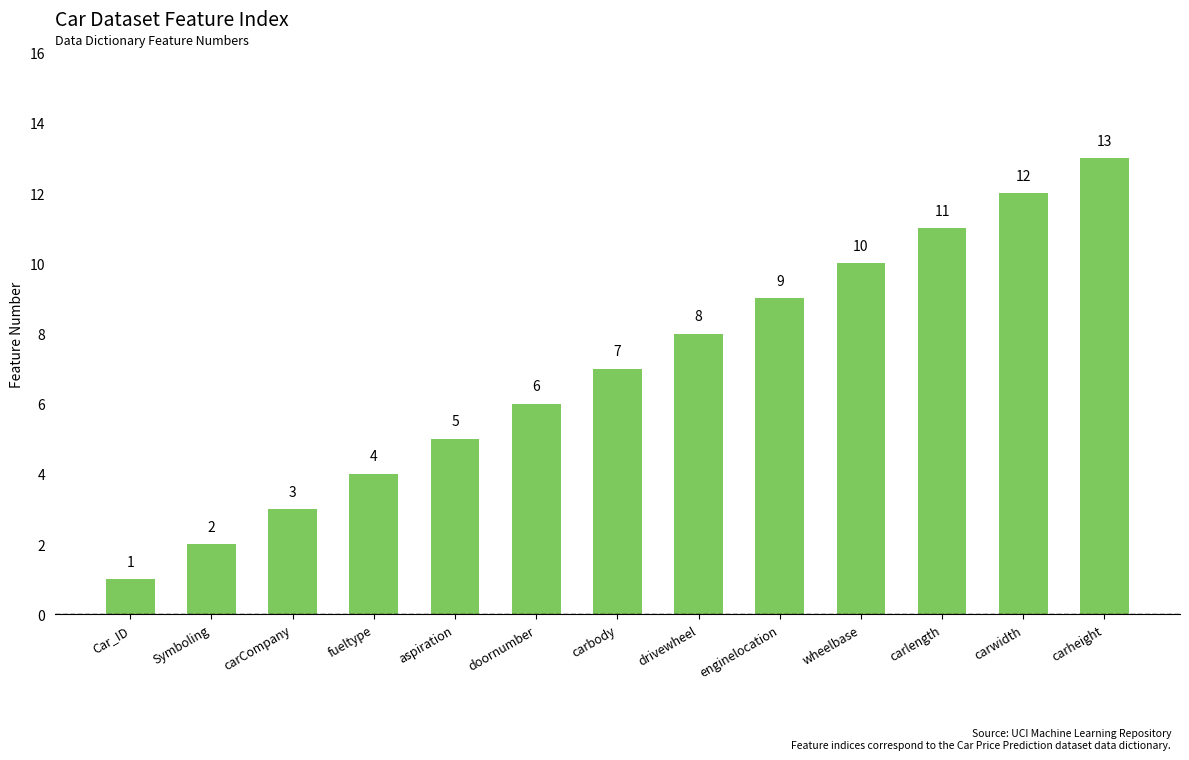

How many data points are less than 7?

6